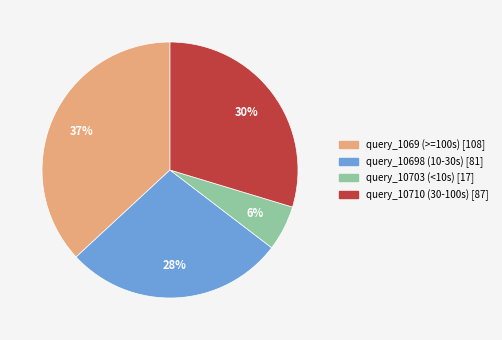

Does any single category account for the majority?

No